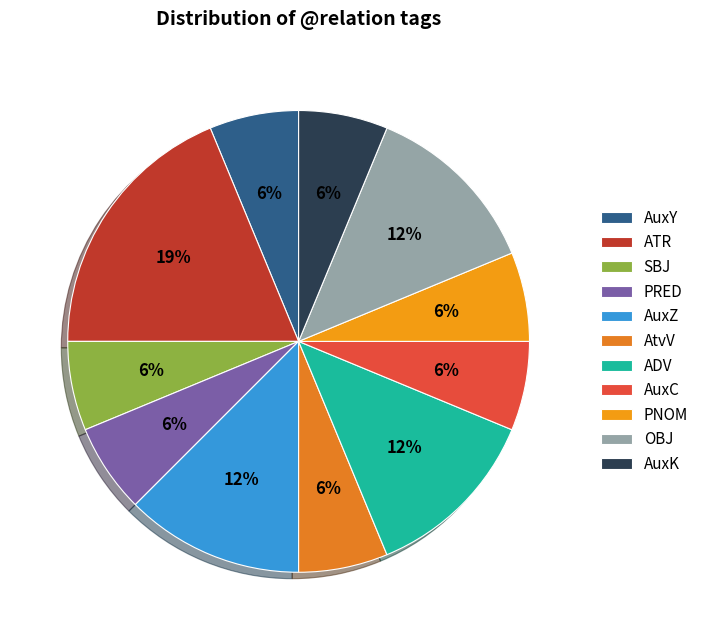

To the nearest percent, what percentage of the pie is ADV?

12%